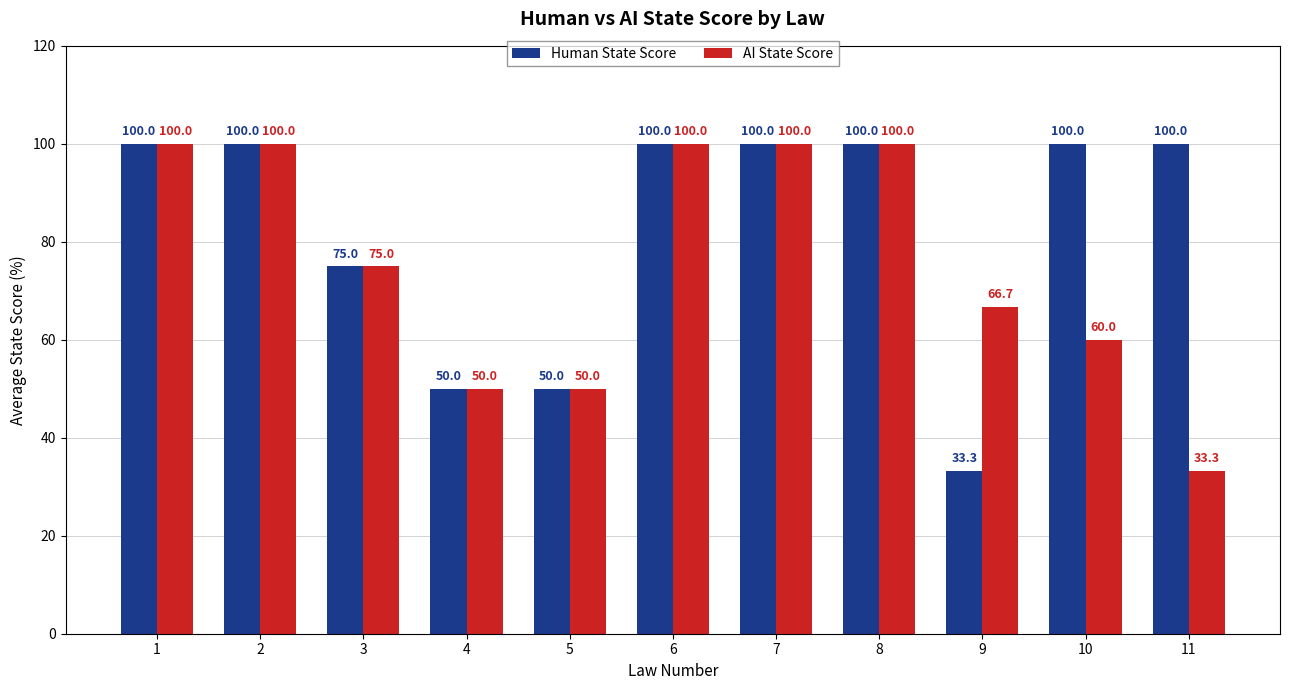

At which label does AI State Score first exceed 75?

1